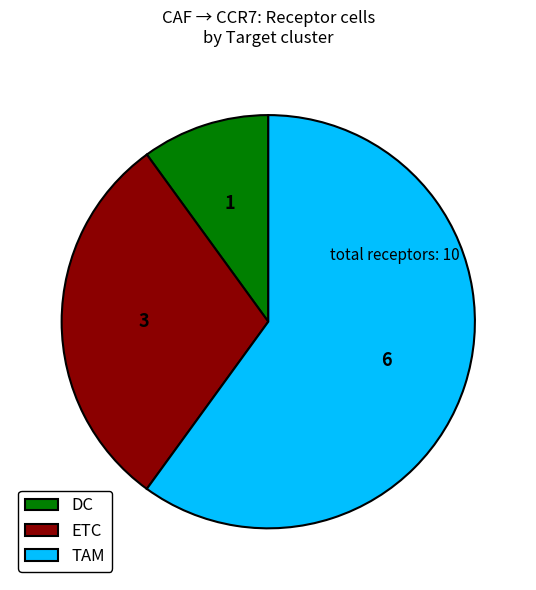

Is the sum of TAM and ETC greater than half?

Yes